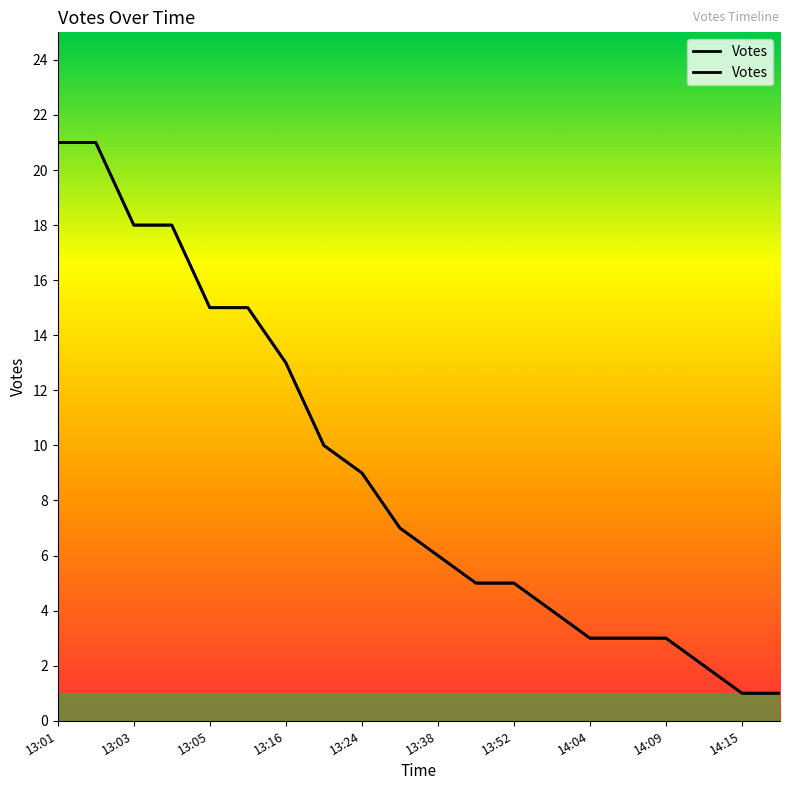

What is the sum of all values?

180